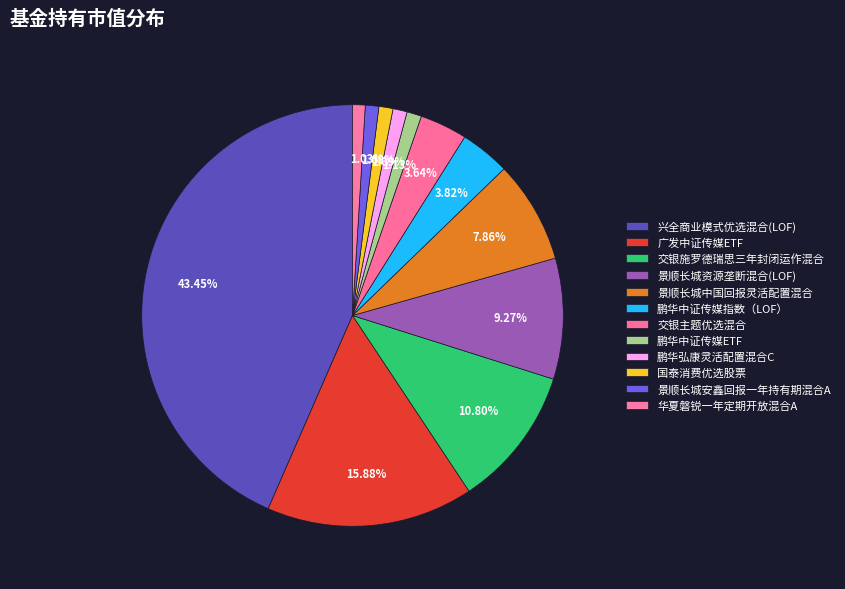

To the nearest percent, what is the average slice percentage?

8%